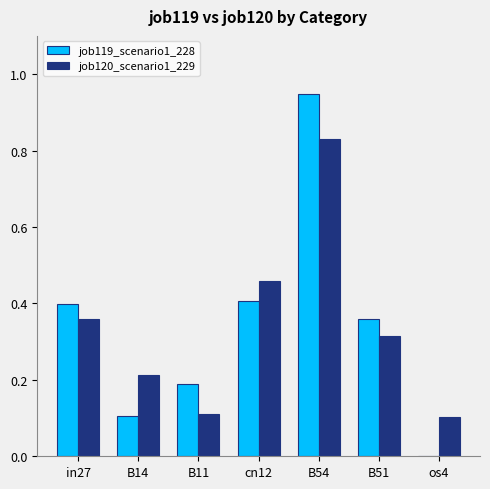

True or false: job119_scenario1_228 has a value of 0.4 at B51.

True